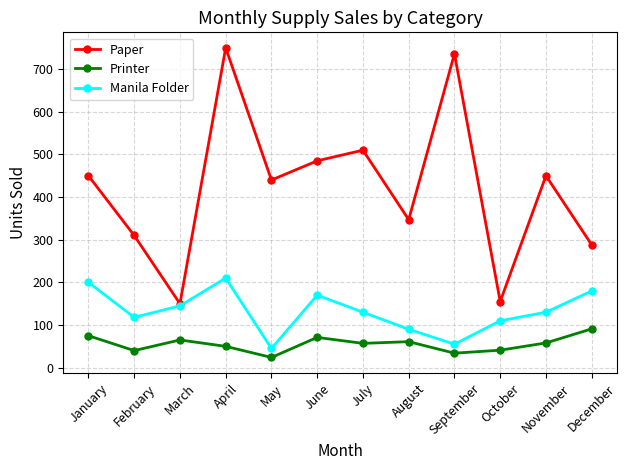

Which series has the widest spread of values?

Paper